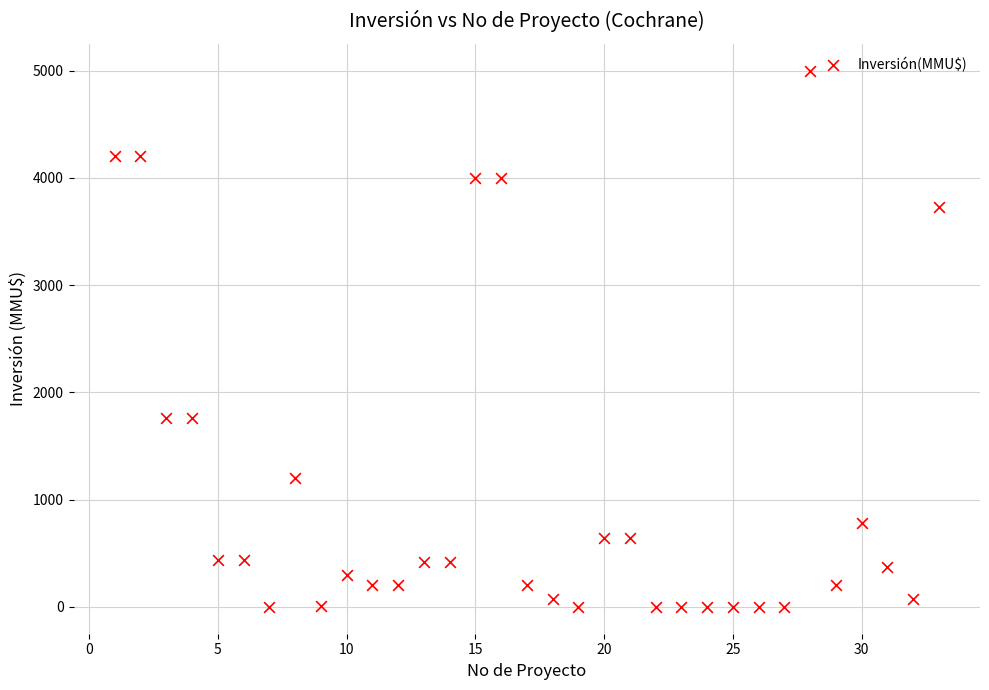

What is the range of Y values (max minus min)?

5000.0